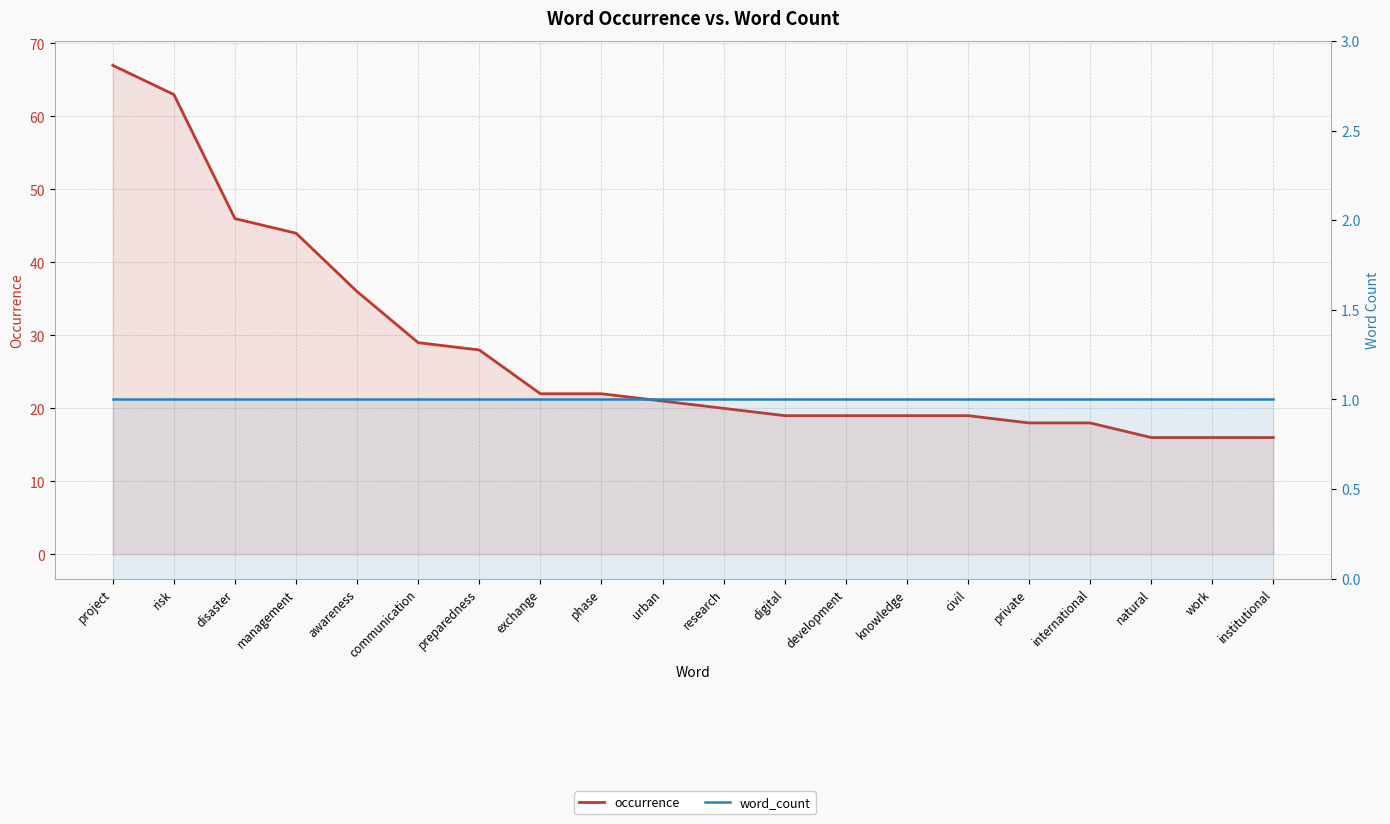

Which series has the widest spread of values?

occurrence